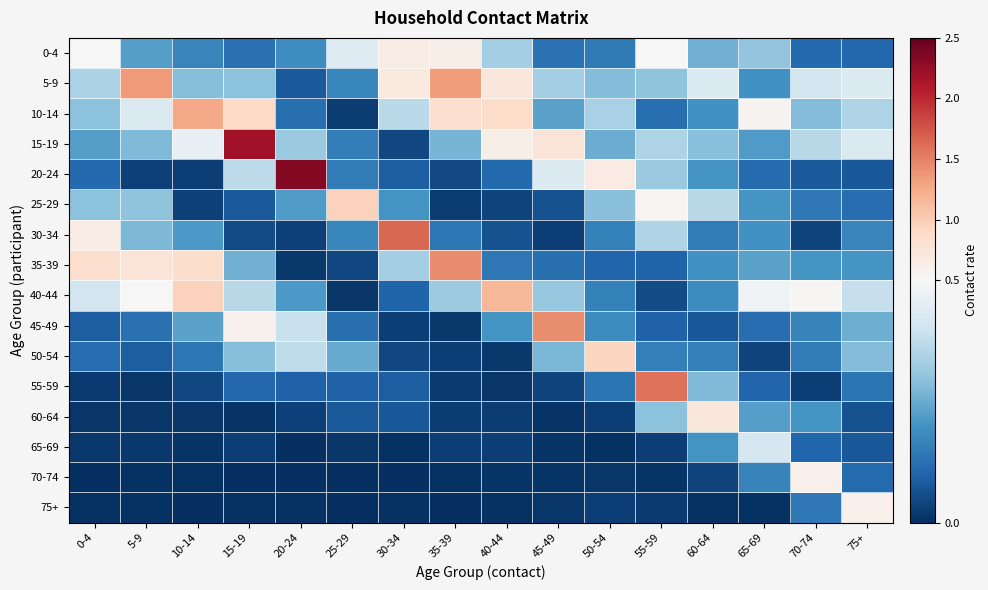

Reading left to right, extract all data points from this chart.

0-4: 0-4=0.5	5-9=0.2	10-14=0.2	15-19=0.1	20-24=0.2	25-29=0.4	30-34=0.7	35-39=0.6	40-44=0.3	45-49=0.1	50-54=0.1	55-59=0.5	60-64=0.3	65-69=0.3	70-74=0.1	75+=0.1
5-9: 0-4=0.3	5-9=1.3	10-14=0.3	15-19=0.3	20-24=0.1	25-29=0.2	30-34=0.7	35-39=1.3	40-44=0.7	45-49=0.3	50-54=0.3	55-59=0.3	60-64=0.4	65-69=0.2	70-74=0.4	75+=0.4
10-14: 0-4=0.3	5-9=0.4	10-14=1.3	15-19=0.9	20-24=0.1	25-29=0.0	30-34=0.4	35-39=0.8	40-44=0.9	45-49=0.2	50-54=0.3	55-59=0.1	60-64=0.2	65-69=0.6	70-74=0.3	75+=0.3
15-19: 0-4=0.2	5-9=0.3	10-14=0.5	15-19=2.2	20-24=0.3	25-29=0.2	30-34=0.0	35-39=0.3	40-44=0.6	45-49=0.8	50-54=0.3	55-59=0.3	60-64=0.3	65-69=0.2	70-74=0.4	75+=0.4
20-24: 0-4=0.1	5-9=0.0	10-14=0.0	15-19=0.4	20-24=2.3	25-29=0.2	30-34=0.1	35-39=0.1	40-44=0.1	45-49=0.4	50-54=0.7	55-59=0.3	60-64=0.2	65-69=0.1	70-74=0.1	75+=0.1
25-29: 0-4=0.3	5-9=0.3	10-14=0.0	15-19=0.1	20-24=0.2	25-29=1.0	30-34=0.2	35-39=0.0	40-44=0.0	45-49=0.1	50-54=0.3	55-59=0.5	60-64=0.4	65-69=0.2	70-74=0.1	75+=0.1
30-34: 0-4=0.6	5-9=0.3	10-14=0.2	15-19=0.1	20-24=0.0	25-29=0.2	30-34=1.7	35-39=0.1	40-44=0.1	45-49=0.0	50-54=0.2	55-59=0.4	60-64=0.2	65-69=0.2	70-74=0.0	75+=0.2
35-39: 0-4=0.8	5-9=0.8	10-14=0.9	15-19=0.3	20-24=0.0	25-29=0.0	30-34=0.3	35-39=1.4	40-44=0.1	45-49=0.1	50-54=0.1	55-59=0.1	60-64=0.2	65-69=0.2	70-74=0.2	75+=0.2
40-44: 0-4=0.4	5-9=0.5	10-14=1.0	15-19=0.4	20-24=0.2	25-29=0.0	30-34=0.1	35-39=0.3	40-44=1.2	45-49=0.3	50-54=0.2	55-59=0.1	60-64=0.2	65-69=0.5	70-74=0.5	75+=0.4
45-49: 0-4=0.1	5-9=0.1	10-14=0.2	15-19=0.6	20-24=0.4	25-29=0.1	30-34=0.0	35-39=0.0	40-44=0.2	45-49=1.4	50-54=0.2	55-59=0.1	60-64=0.1	65-69=0.1	70-74=0.2	75+=0.3
50-54: 0-4=0.1	5-9=0.1	10-14=0.1	15-19=0.3	20-24=0.4	25-29=0.2	30-34=0.0	35-39=0.0	40-44=0.0	45-49=0.3	50-54=0.9	55-59=0.2	60-64=0.2	65-69=0.0	70-74=0.2	75+=0.3
55-59: 0-4=0.0	5-9=0.0	10-14=0.0	15-19=0.1	20-24=0.1	25-29=0.1	30-34=0.1	35-39=0.0	40-44=0.0	45-49=0.0	50-54=0.1	55-59=1.6	60-64=0.3	65-69=0.1	70-74=0.0	75+=0.1
60-64: 0-4=0.0	5-9=0.0	10-14=0.0	15-19=0.0	20-24=0.0	25-29=0.1	30-34=0.1	35-39=0.0	40-44=0.0	45-49=0.0	50-54=0.0	55-59=0.3	60-64=0.7	65-69=0.2	70-74=0.2	75+=0.1
65-69: 0-4=0.0	5-9=0.0	10-14=0.0	15-19=0.0	20-24=0.0	25-29=0.0	30-34=0.0	35-39=0.0	40-44=0.0	45-49=0.0	50-54=0.0	55-59=0.0	60-64=0.2	65-69=0.4	70-74=0.1	75+=0.1
70-74: 0-4=0.0	5-9=0.0	10-14=0.0	15-19=0.0	20-24=0.0	25-29=0.0	30-34=0.0	35-39=0.0	40-44=0.0	45-49=0.0	50-54=0.0	55-59=0.0	60-64=0.0	65-69=0.2	70-74=0.6	75+=0.1
75+: 0-4=0.0	5-9=0.0	10-14=0.0	15-19=0.0	20-24=0.0	25-29=0.0	30-34=0.0	35-39=0.0	40-44=0.0	45-49=0.0	50-54=0.0	55-59=0.0	60-64=0.0	65-69=0.0	70-74=0.1	75+=0.6